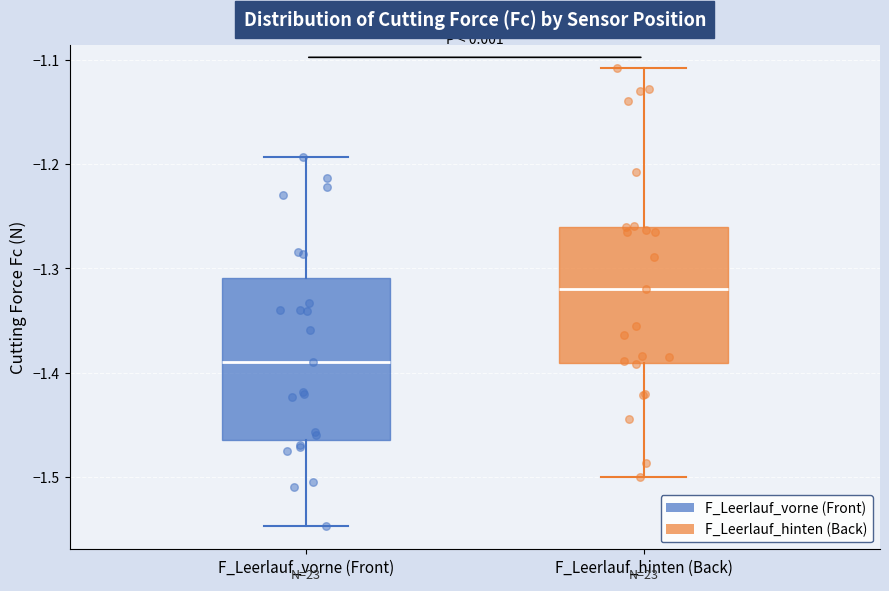

Which box has the lowest median line?

F_Leerlauf_vorne (Front)